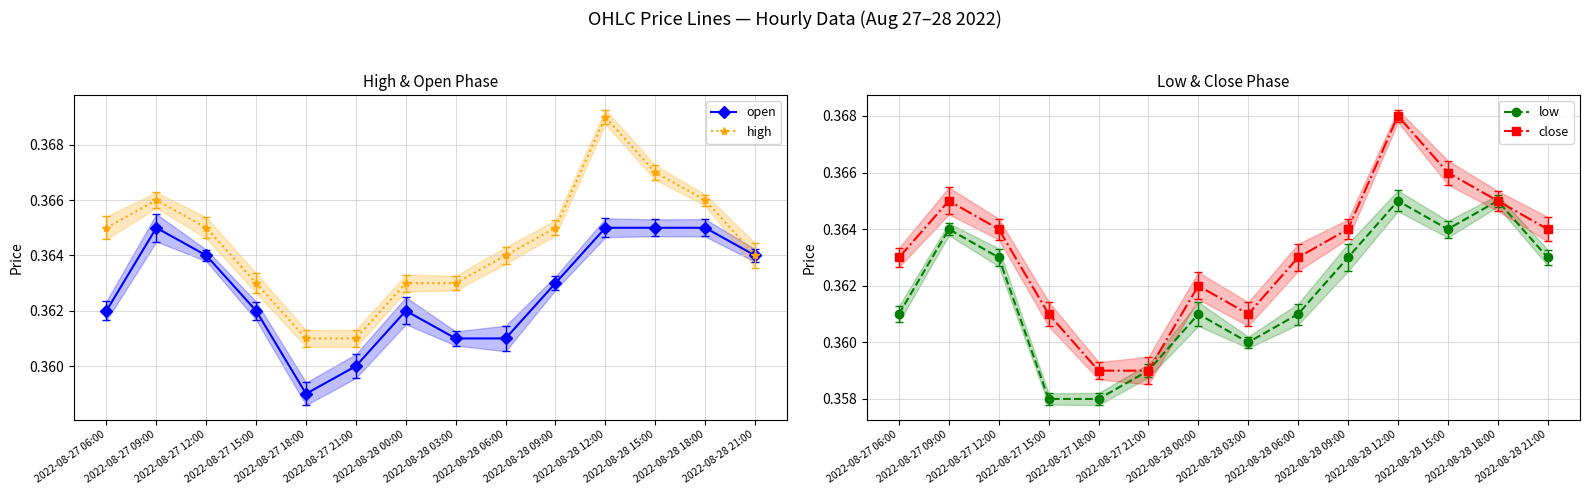

List the labels in order of high value, smallest first.

2022-08-27 18:00, 2022-08-27 21:00, 2022-08-27 15:00, 2022-08-28 00:00, 2022-08-28 03:00, 2022-08-28 06:00, 2022-08-28 21:00, 2022-08-27 06:00, 2022-08-27 12:00, 2022-08-28 09:00, 2022-08-27 09:00, 2022-08-28 18:00, 2022-08-28 15:00, 2022-08-28 12:00